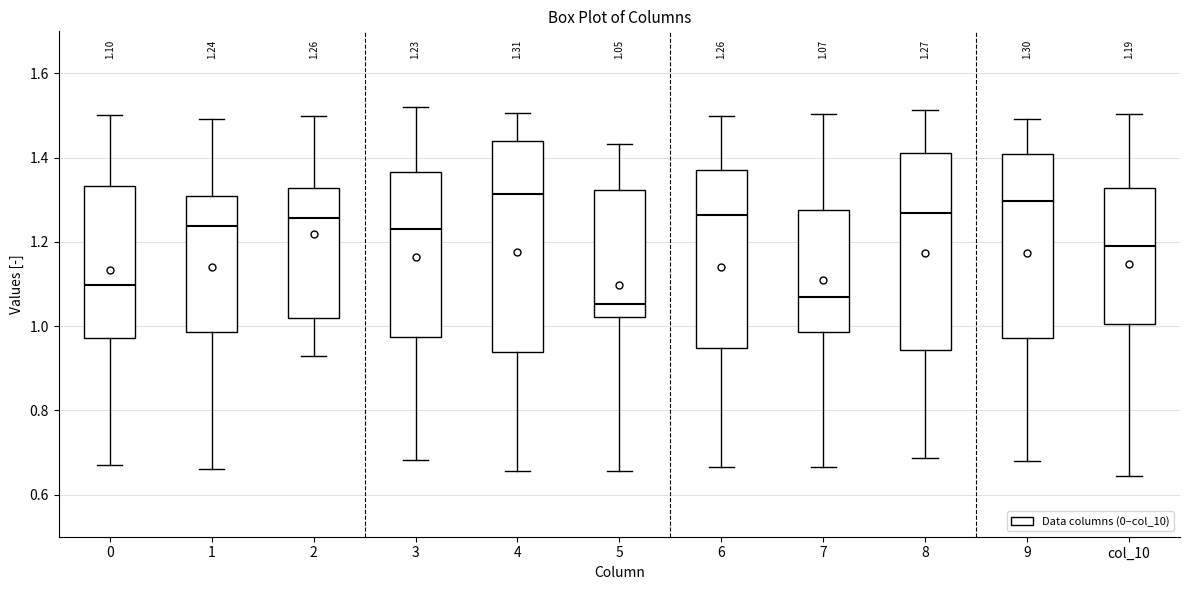

Which box is the tallest, from its lower edge to its upper edge?

4